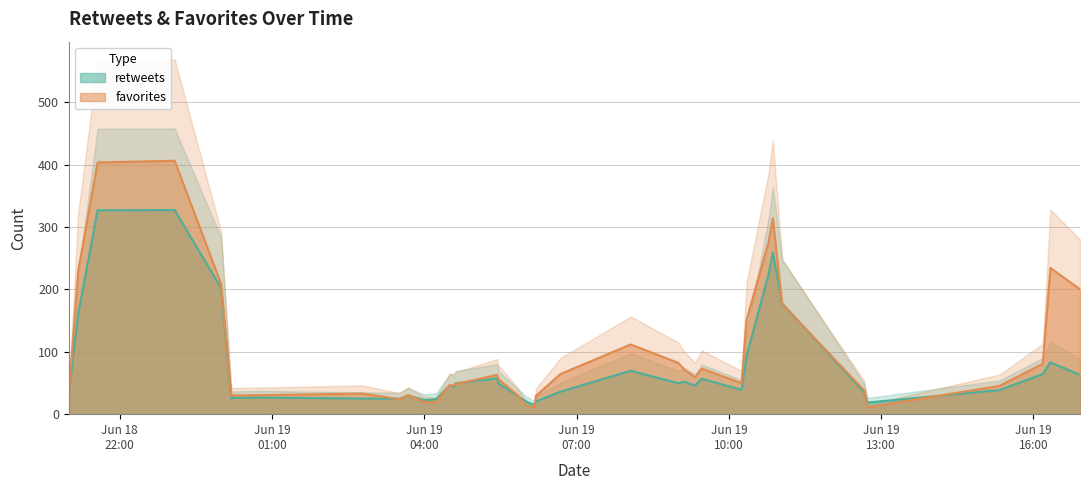

Which series has the largest total across all categories?

favorites